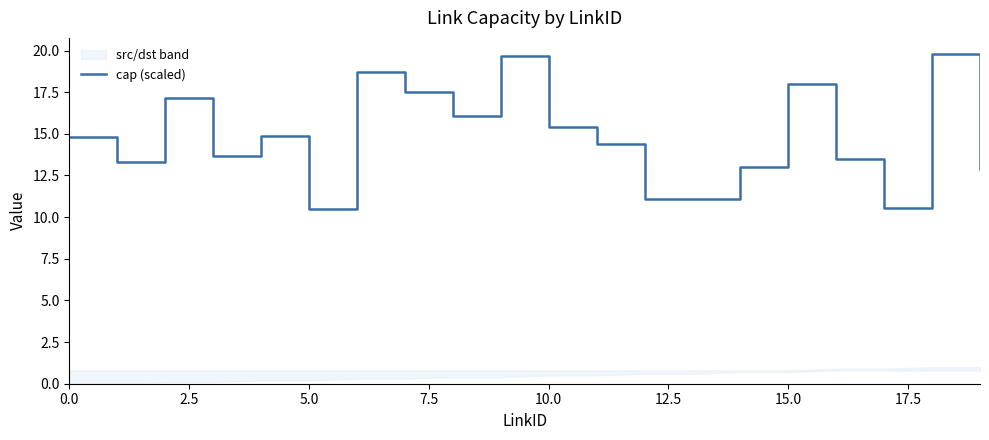

What is the maximum value for cap (scaled)?

19.8